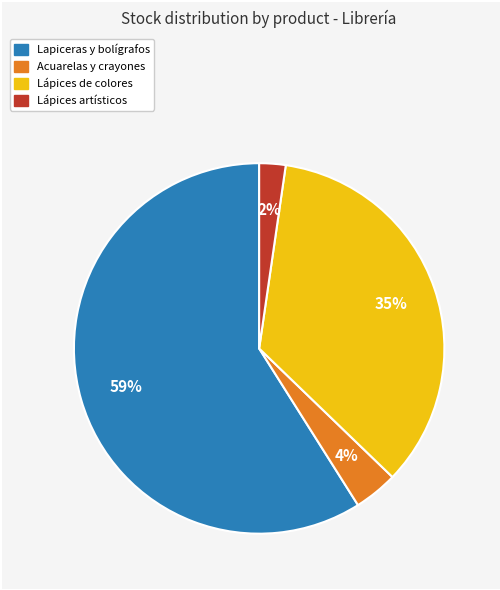

To the nearest percent, what is the average slice percentage?

25%